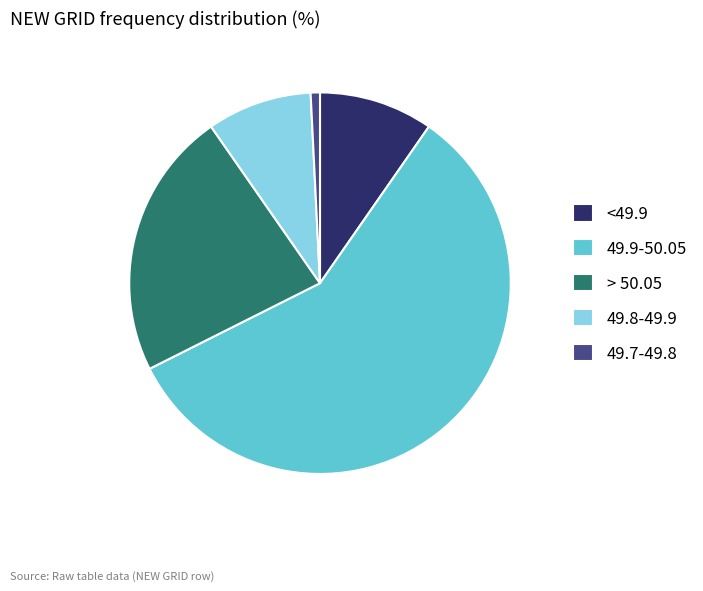

Do <49.9 and 49.9-50.05 together represent more than half of the pie?

Yes